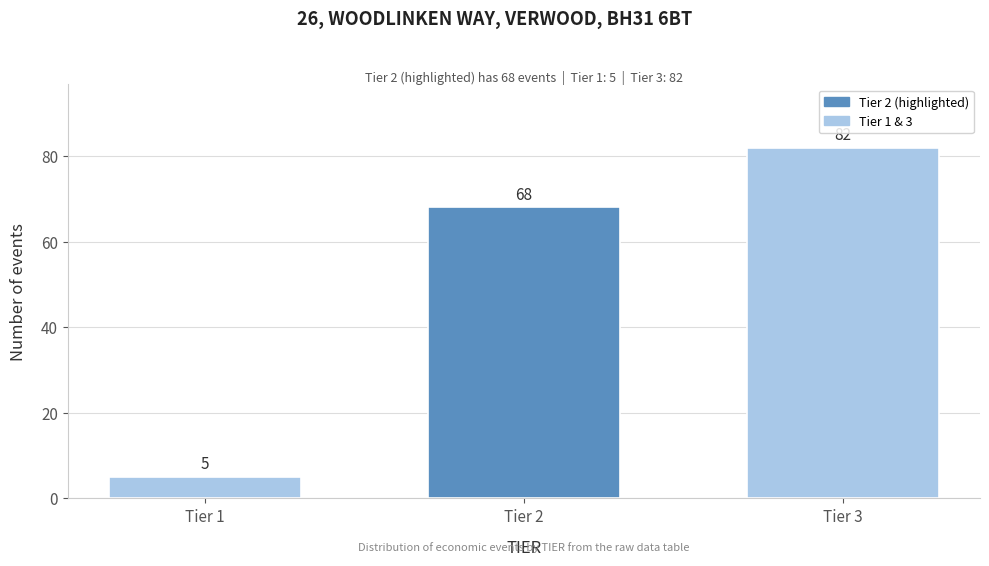

Reading left to right, extract all data points from this chart.

Tier 1=5	Tier 2=68	Tier 3=82